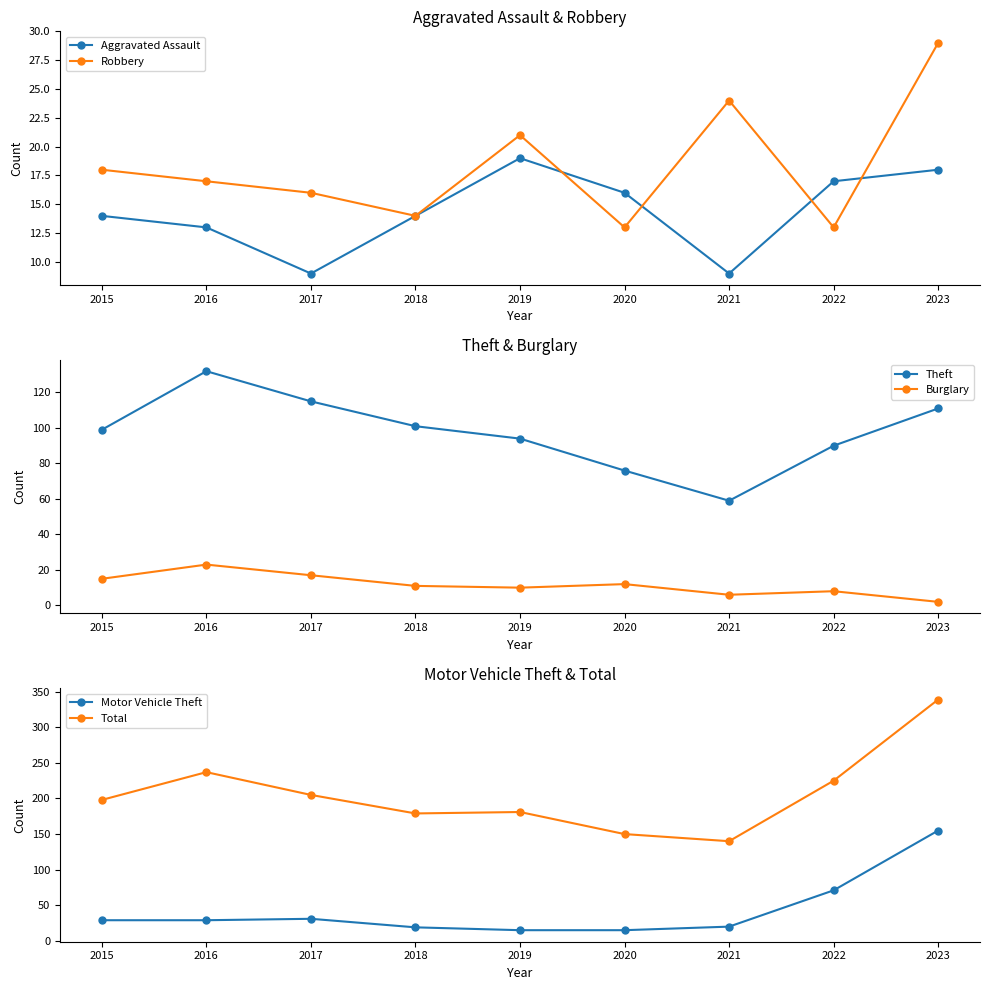

What is the difference between the highest and lowest values at 2018?

168